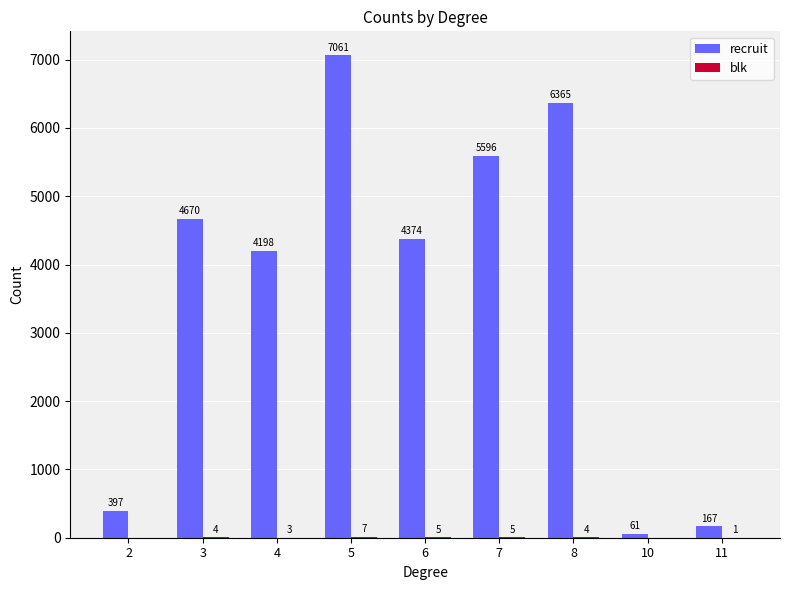

How many data points does each series have?

9